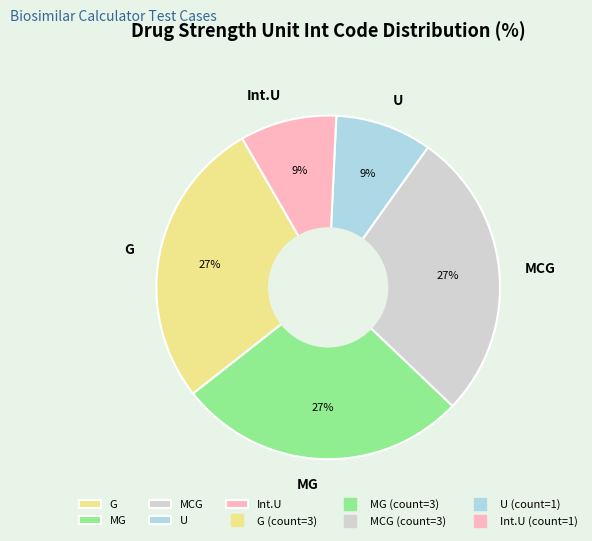

To the nearest percent, what is the combined percentage of G and MCG?

55%